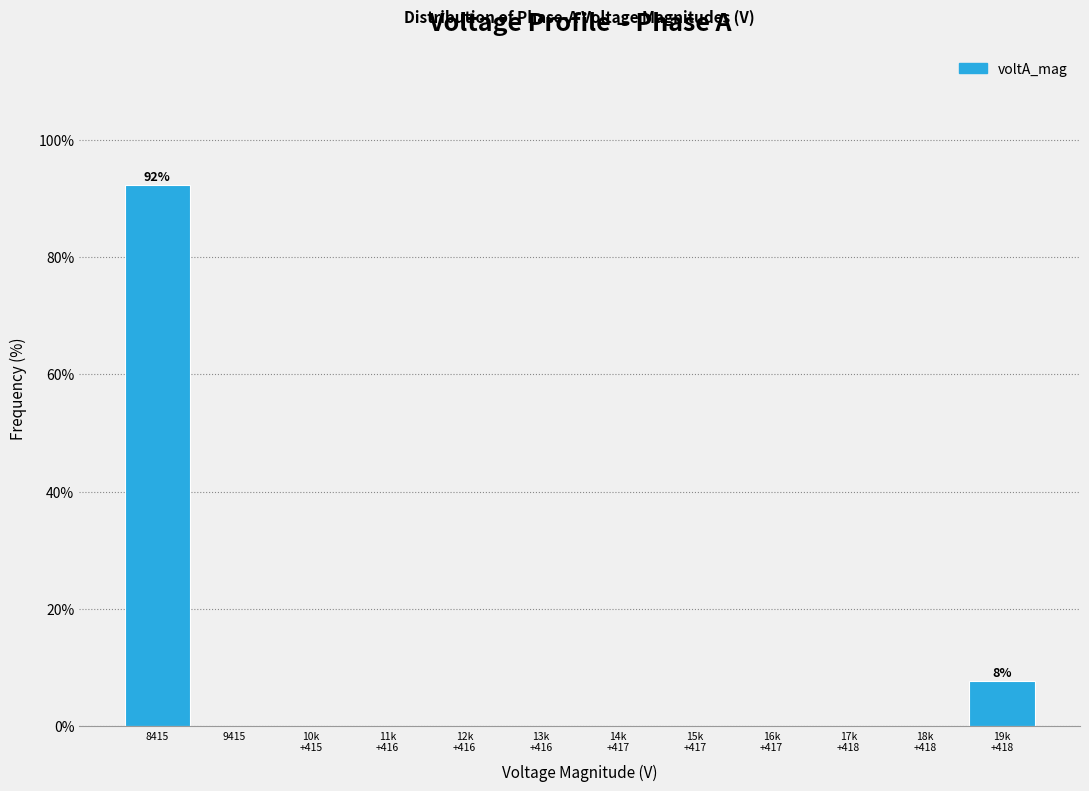

Is it true that the value at 8415 is 92.3?

True